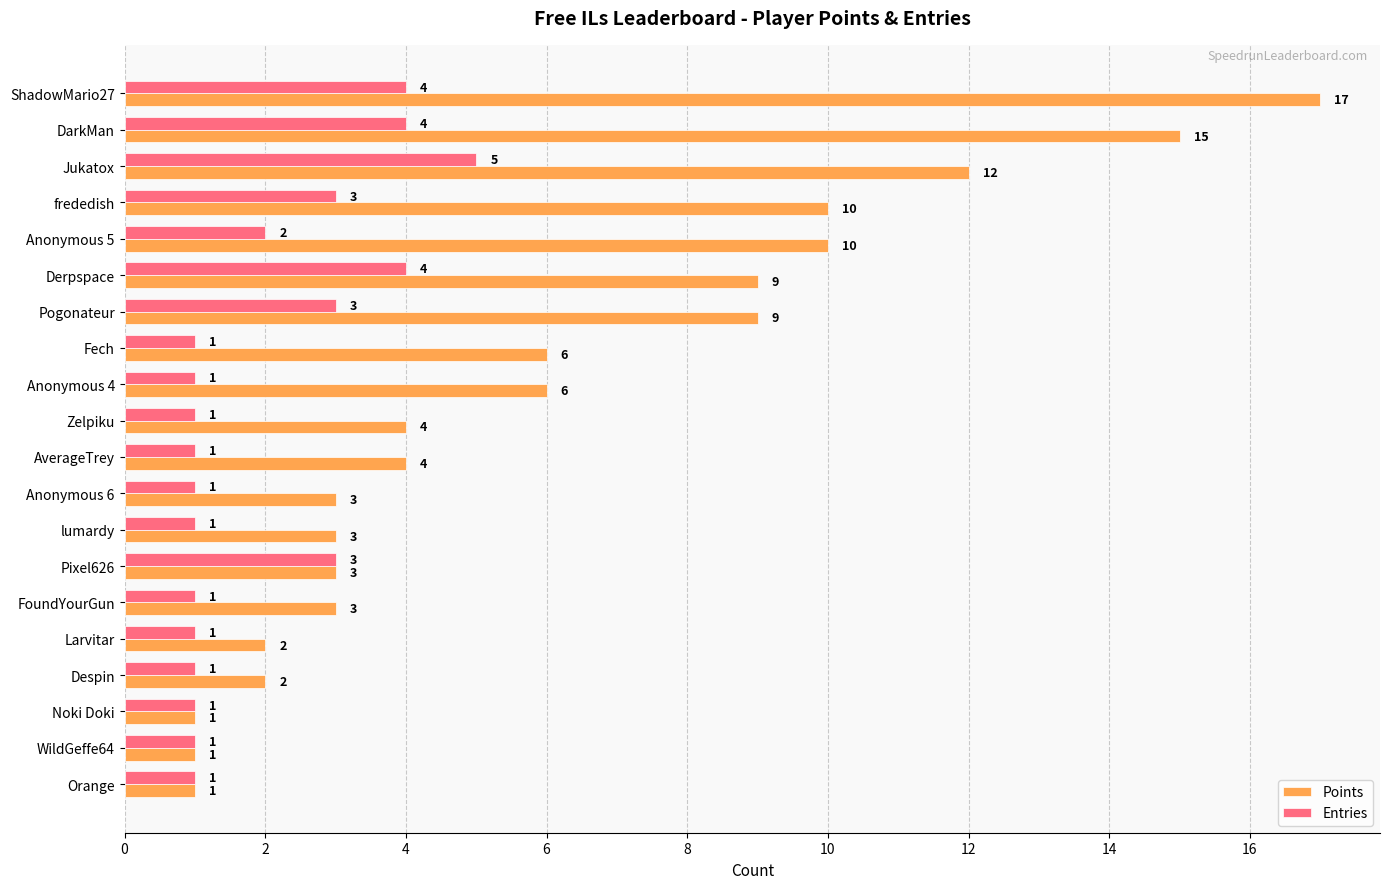

Rank the series at Derpspace from highest to lowest value.

Points, Entries